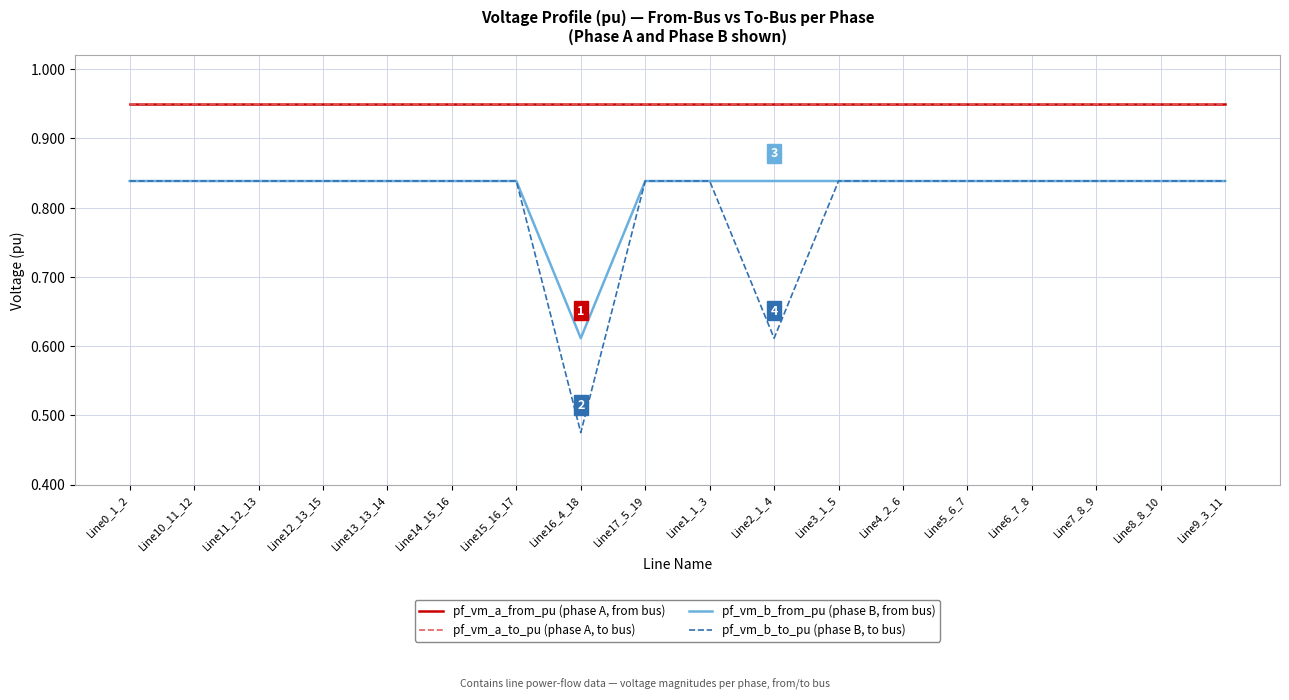

Where is the first local maximum for pf_vm_a_to_pu (phase A, to bus)?

Line17_5_19